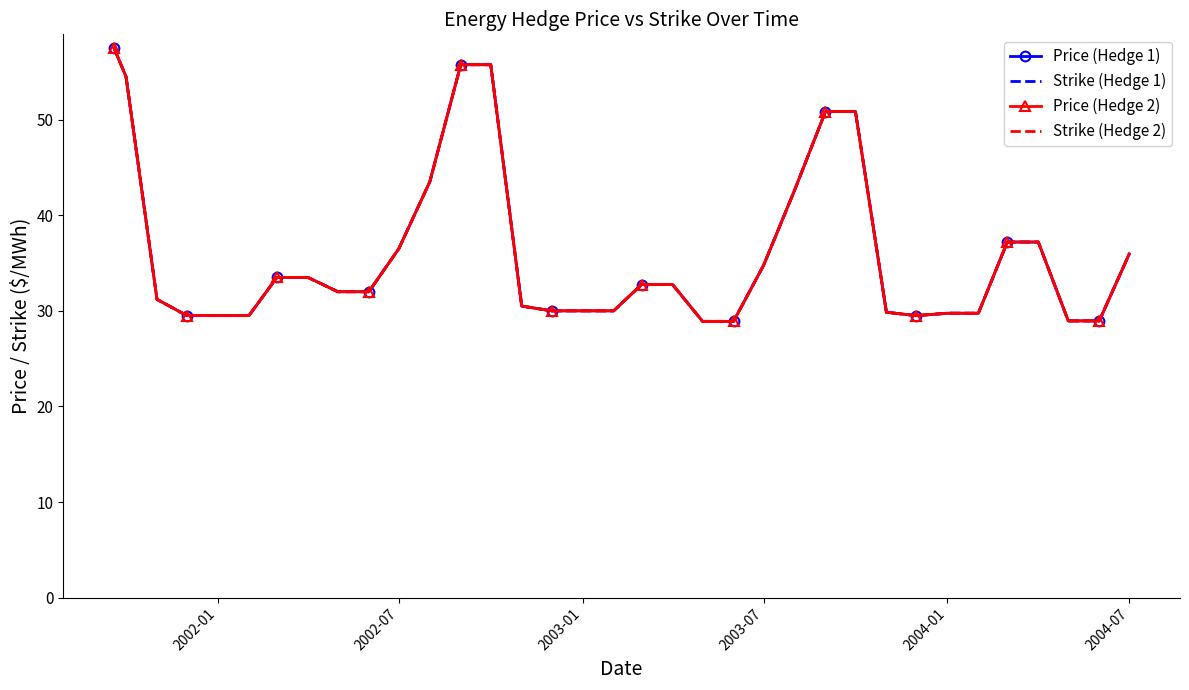

Reading left to right, transcribe all the data shown in this chart.

Price (Hedge 1): 57.5	54.5	31.2	29.5	29.5	29.5	33.5	33.5	32.0	32.0	36.5	43.5	55.8	55.8	30.5	30.0	30.0	30.0	32.8	32.8	28.9	28.9	34.8	42.6	50.9	50.9	29.9	29.5	29.7	29.7	37.2	37.2	29.0	29.0	36.0
Strike (Hedge 1): 57.5	54.5	31.2	29.5	29.5	29.5	33.5	33.5	32.0	32.0	36.5	43.5	55.8	55.8	30.5	30.0	30.0	30.0	32.8	32.8	28.9	28.9	34.8	42.6	50.9	50.9	29.9	29.5	29.7	29.7	37.2	37.2	29.0	29.0	36.0
Price (Hedge 2): 57.5	54.5	31.2	29.5	29.5	29.5	33.5	33.5	32.0	32.0	36.5	43.5	55.8	55.8	30.5	30.0	30.0	30.0	32.8	32.8	28.9	28.9	34.8	42.6	50.9	50.9	29.9	29.5	29.7	29.7	37.2	37.2	29.0	29.0	36.0
Strike (Hedge 2): 57.5	54.5	31.2	29.5	29.5	29.5	33.5	33.5	32.0	32.0	36.5	43.5	55.8	55.8	30.5	30.0	30.0	30.0	32.8	32.8	28.9	28.9	34.8	42.6	50.9	50.9	29.9	29.5	29.7	29.7	37.2	37.2	29.0	29.0	36.0